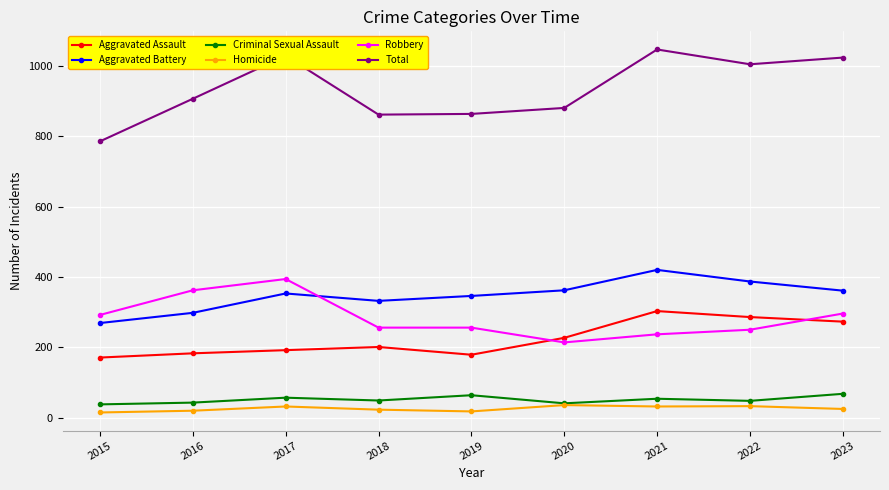

Rank the series by their maximum value, from highest to lowest.

Total, Aggravated Battery, Robbery, Aggravated Assault, Criminal Sexual Assault, Homicide